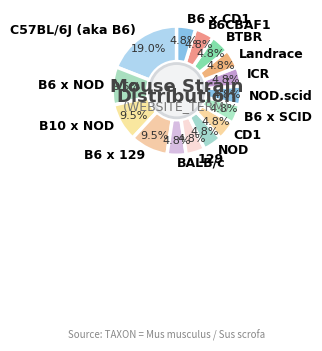

Is there a majority slice in this chart?

No